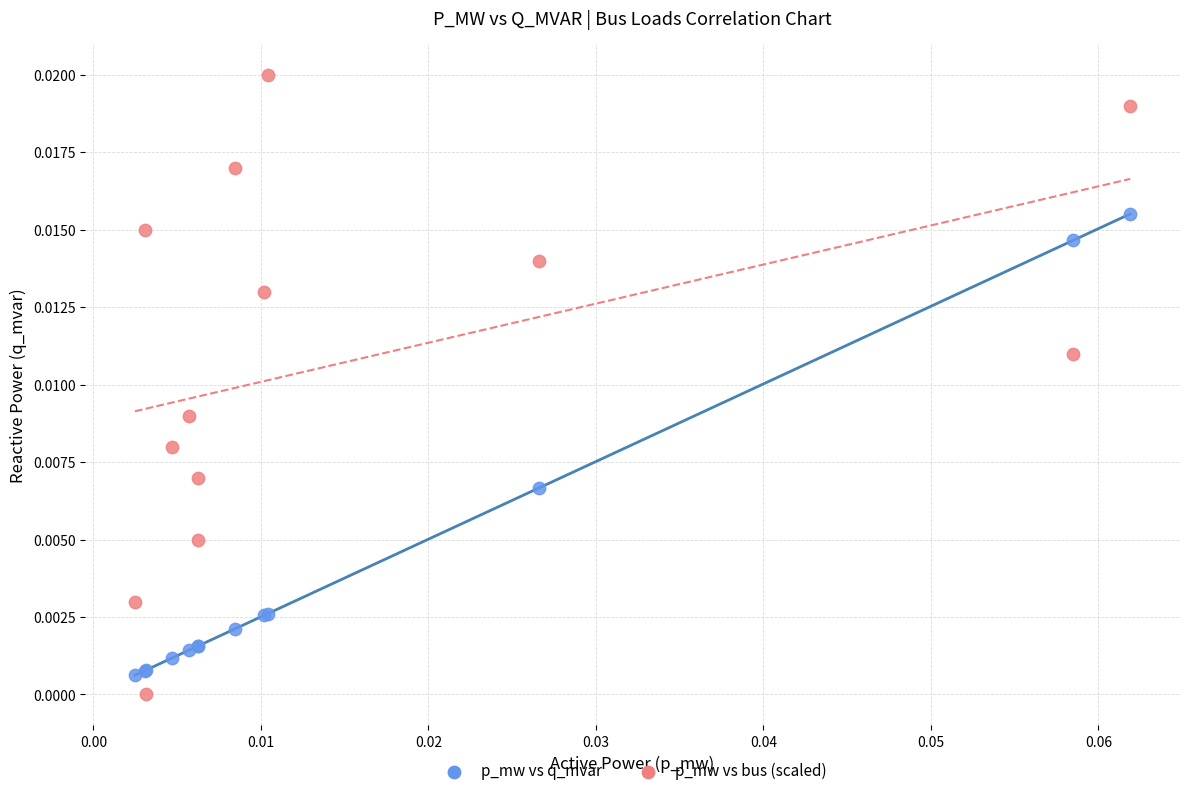

Which series reaches the minimum Y coordinate?

p_mw vs bus (scaled)